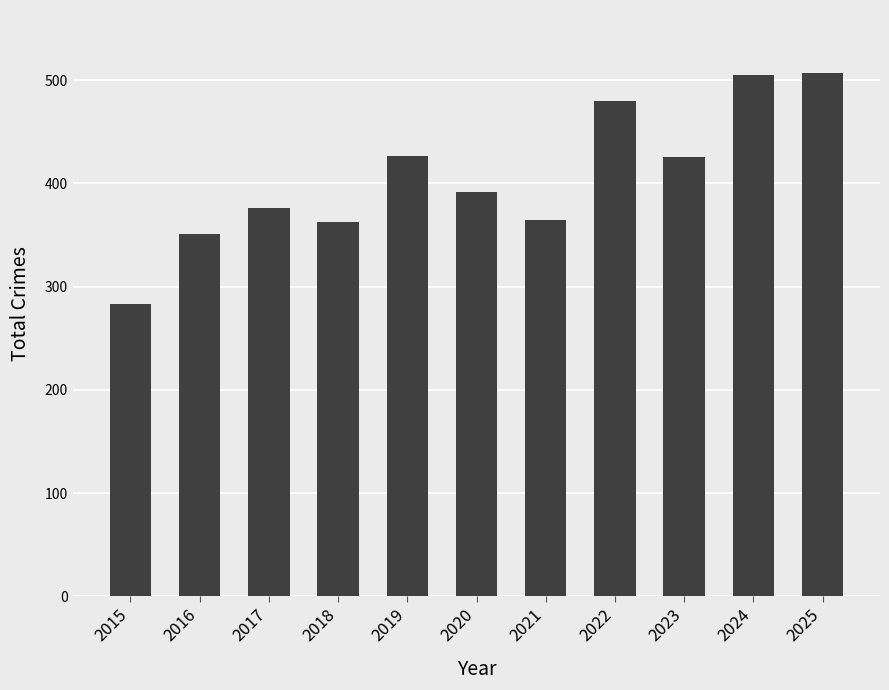

Read the value at 2020.

392